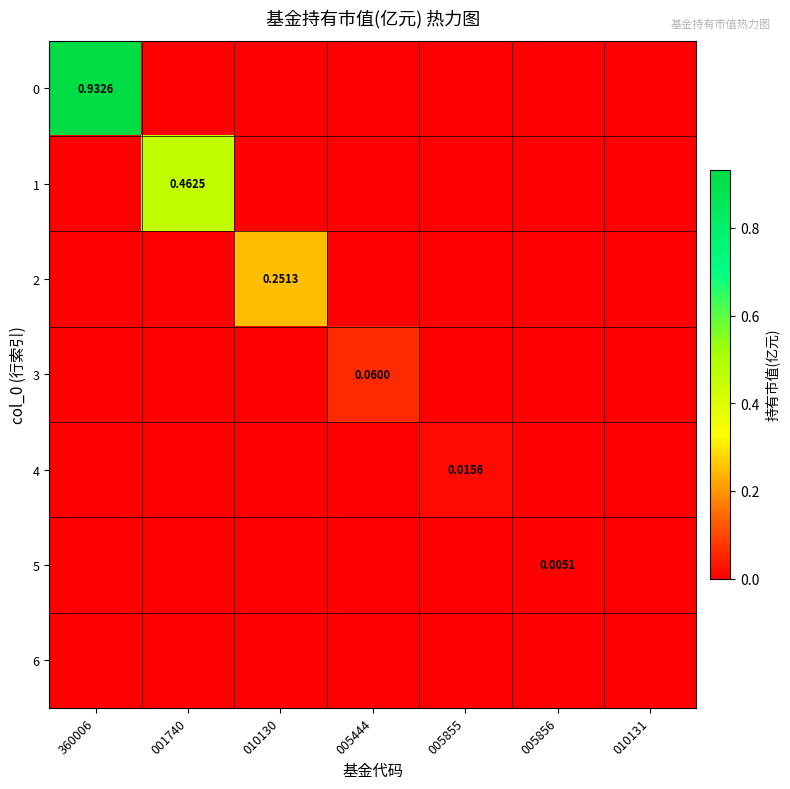

At which label is 2 closest to 0?

360006